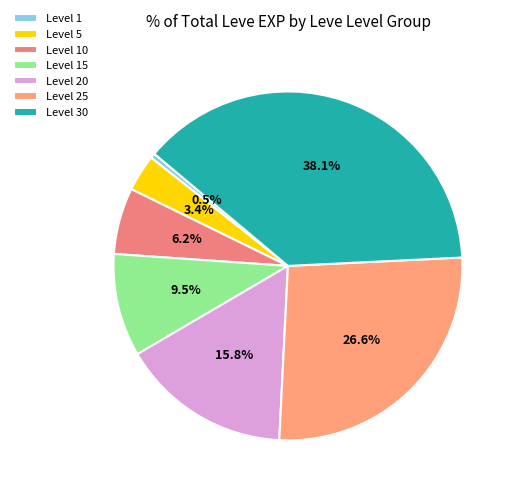

To the nearest percent, what is the difference between the largest and smallest slice percentages?

38%